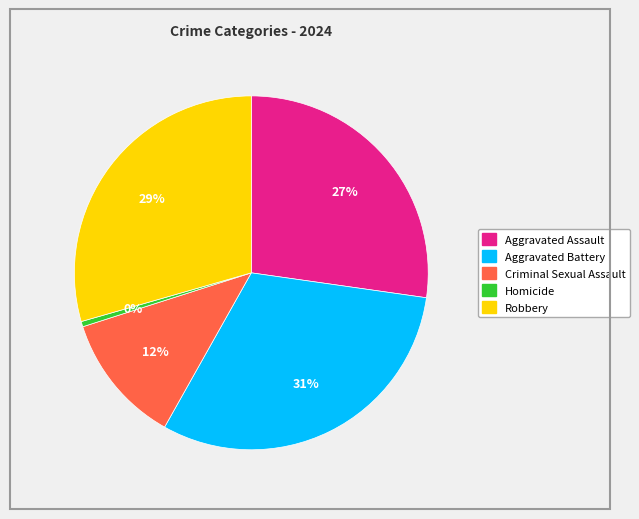

Does any single category account for the majority?

No